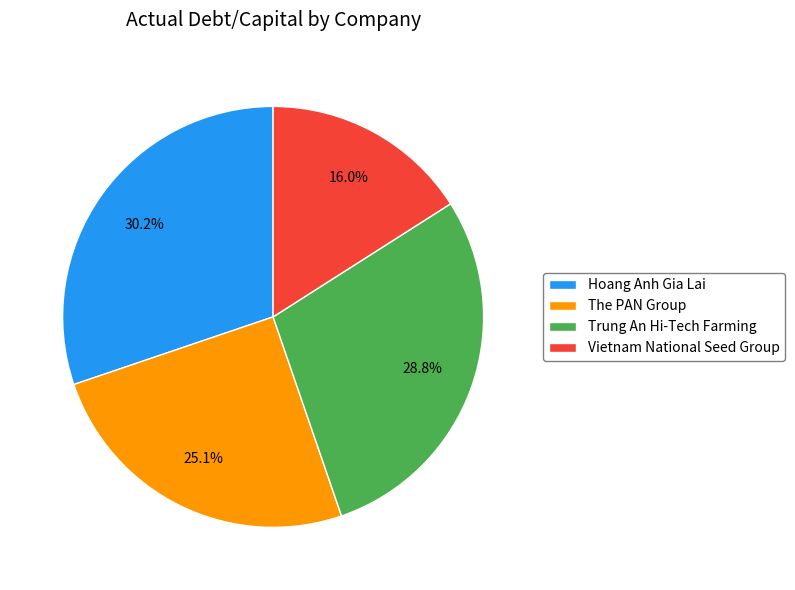

Is the sum of Hoang Anh Gia Lai and Trung An Hi-Tech Farming greater than half?

Yes